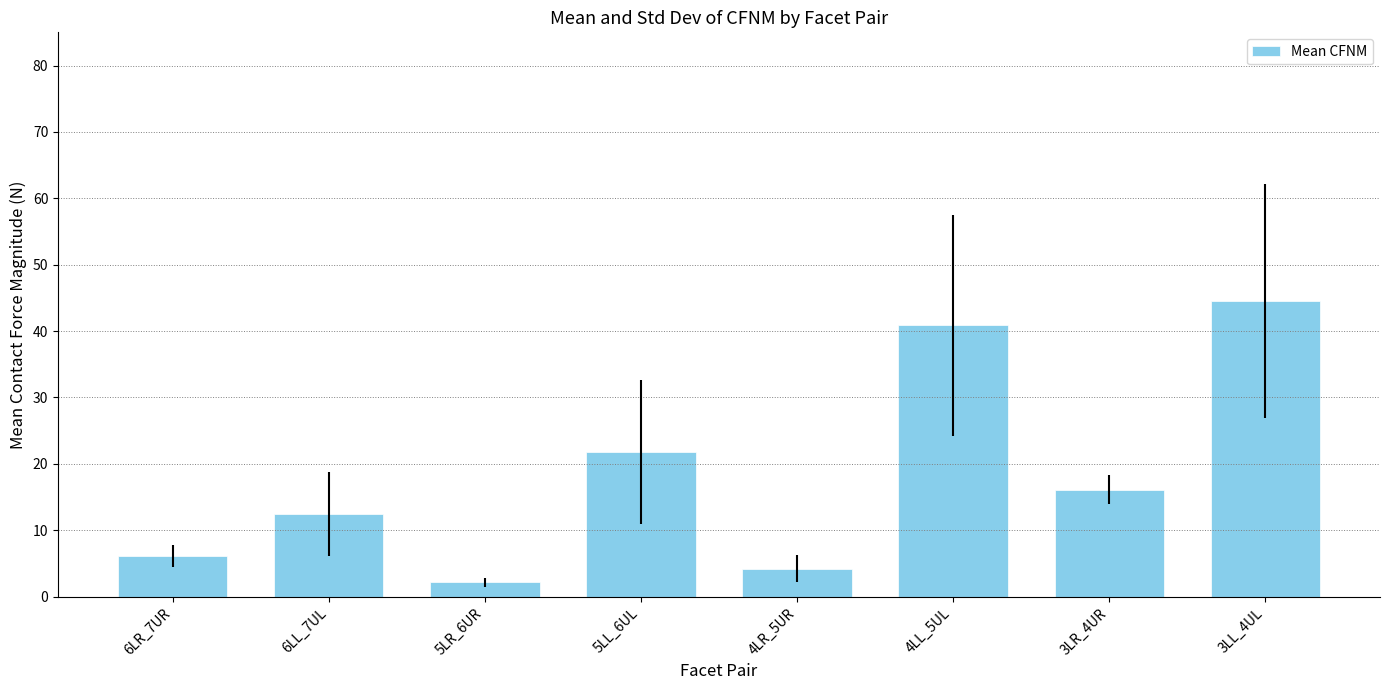

Approximately how many times larger is the value at 3LL_4UL compared to 3LR_4UR?

2.8